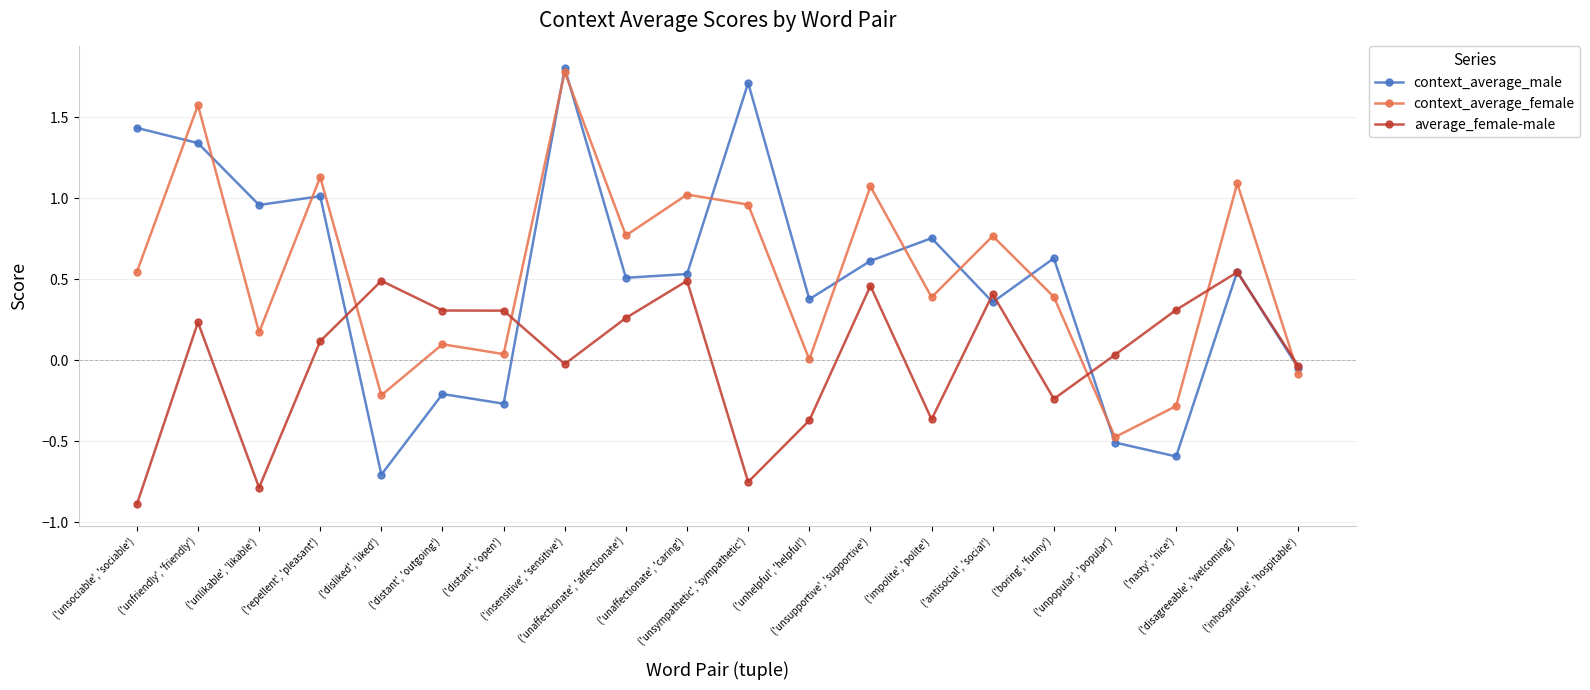

Is this an area chart (filled region under the line)?

No